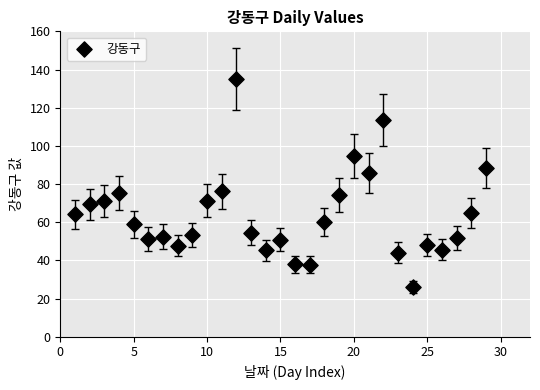

What is the range of Y values (max minus min)?

109.1